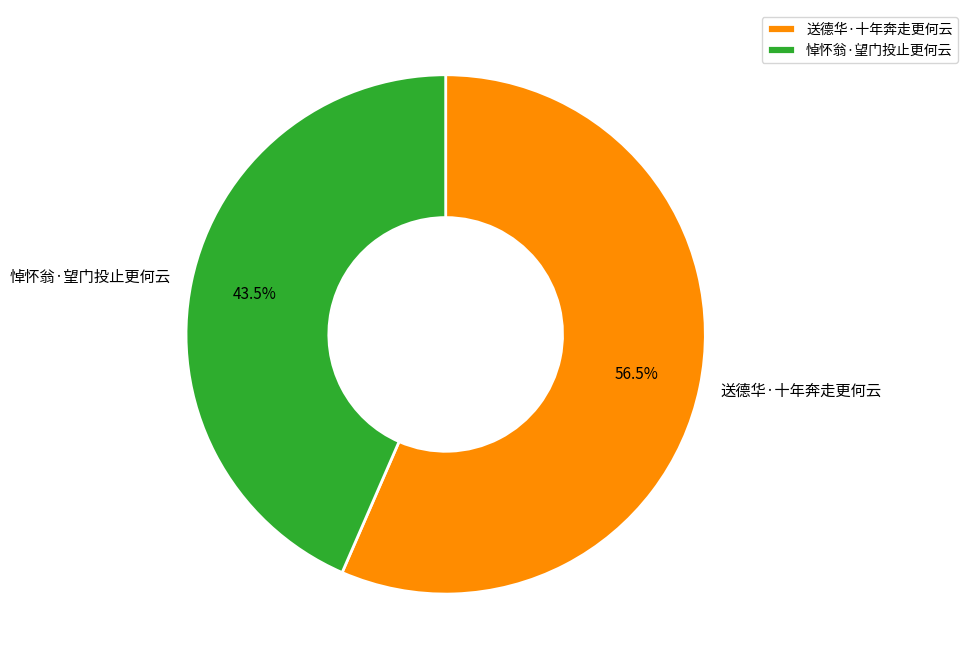

What percentage is NOT represented by 送德华·十年奔走更何云?

43.5%